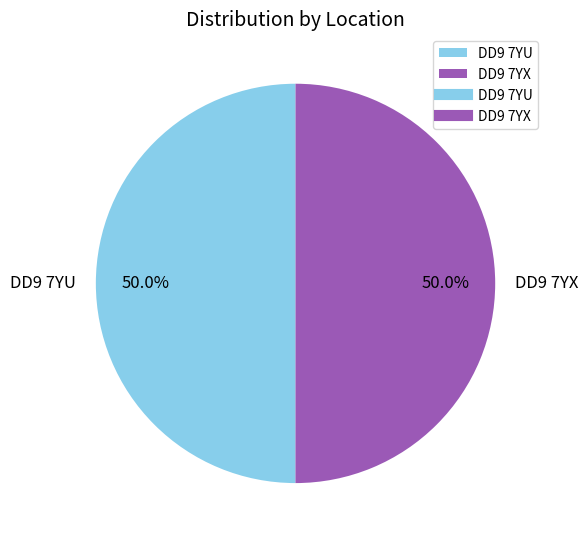

Combined, what portion of the pie is DD9 7YU and DD9 7YX?

100.0%